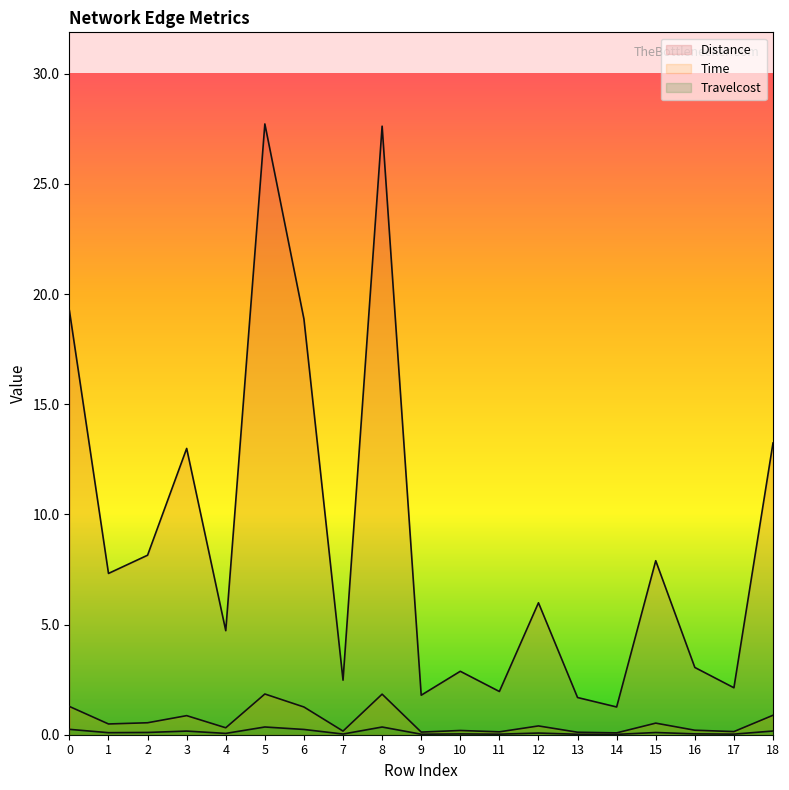

What is the average value of the Distance series?

9.0